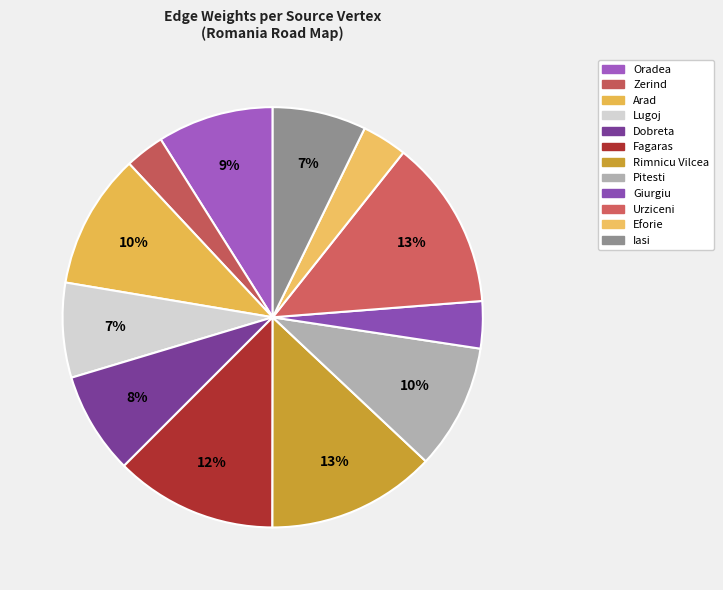

How many segments does this pie chart have?

12